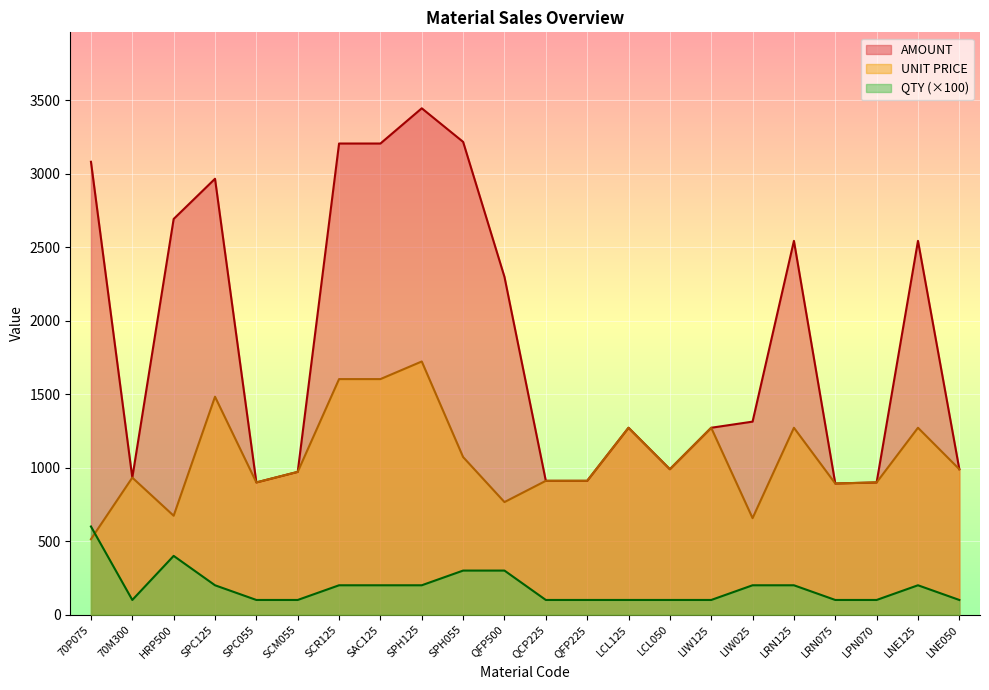

Reading left to right, what are all the values shown in this chart?

QTY: 600.0	100.0	400.0	200.0	100.0	100.0	200.0	200.0	200.0	300.0	300.0	100.0	100.0	100.0	100.0	100.0	200.0	200.0	100.0	100.0	200.0	100.0
UNIT PRICE: 513.7	932.5	673.2	1483.2	899.9	971.7	1603.1	1603.1	1723.0	1072.5	766.2	910.8	910.8	1272.0	989.9	1272.0	656.8	1272.0	892.7	899.9	1272.0	989.9
AMOUNT: 3082.1	932.5	2692.8	2966.5	899.9	971.7	3206.2	3206.2	3446.0	3217.5	2298.6	910.8	910.8	1272.0	989.9	1272.0	1313.6	2543.9	892.7	899.9	2543.9	989.9